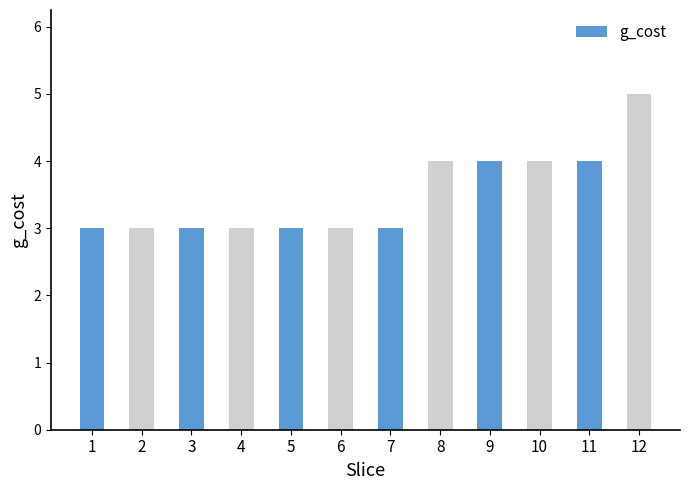

Reading left to right, list all the values displayed in this chart.

1=3	2=3	3=3	4=3	5=3	6=3	7=3	8=4	9=4	10=4	11=4	12=5